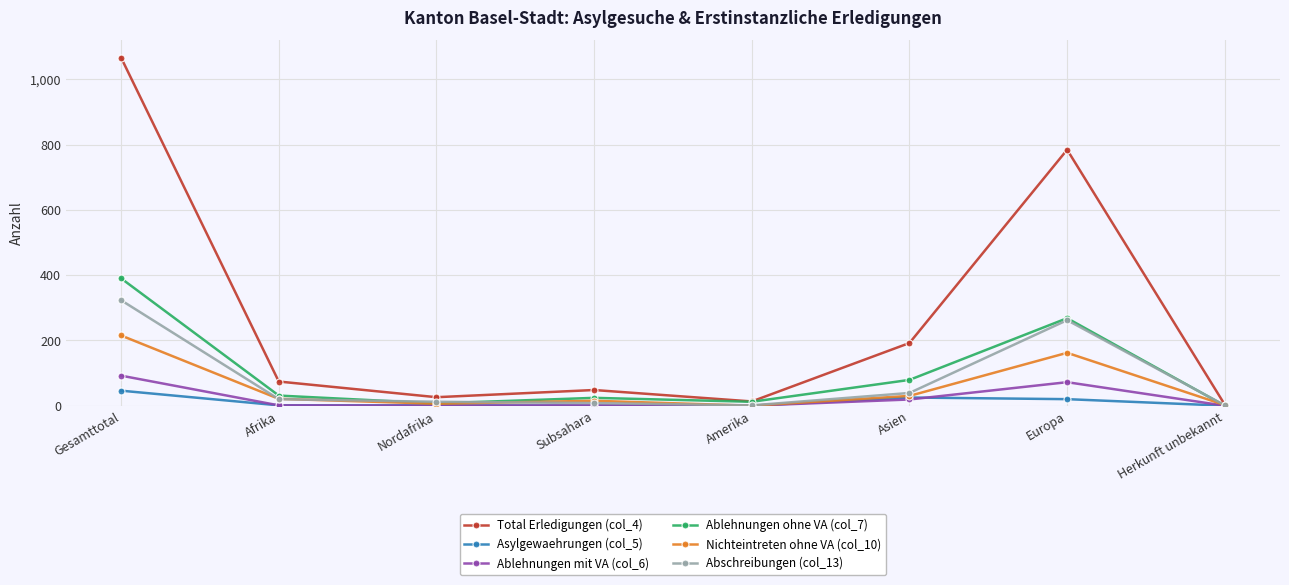

At which label does Abschreibungen (col_13) first exceed 20?

Gesamttotal